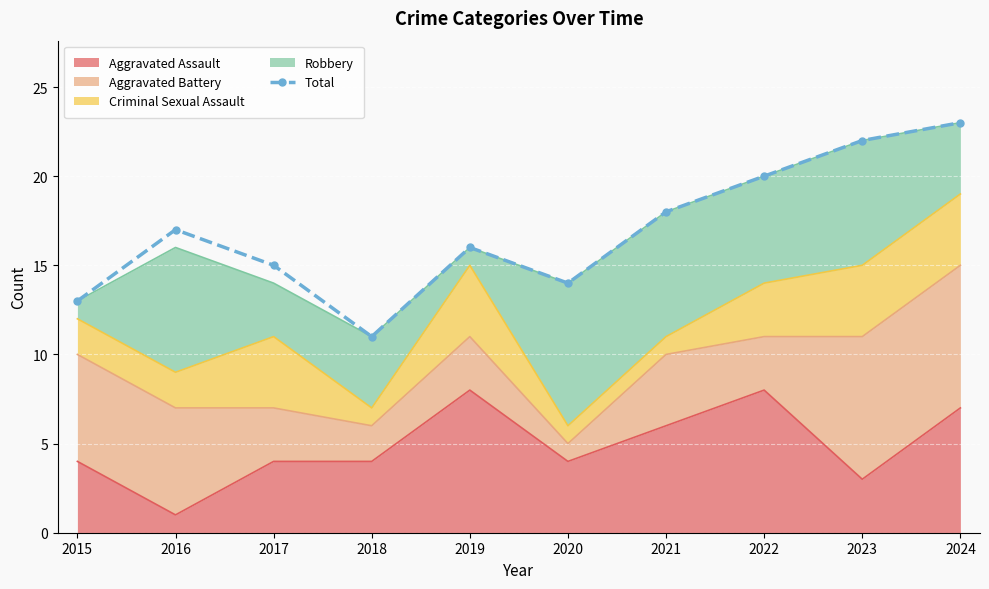

List the labels in order of value, largest first.

2024, 2023, 2022, 2021, 2016, 2019, 2017, 2020, 2015, 2018